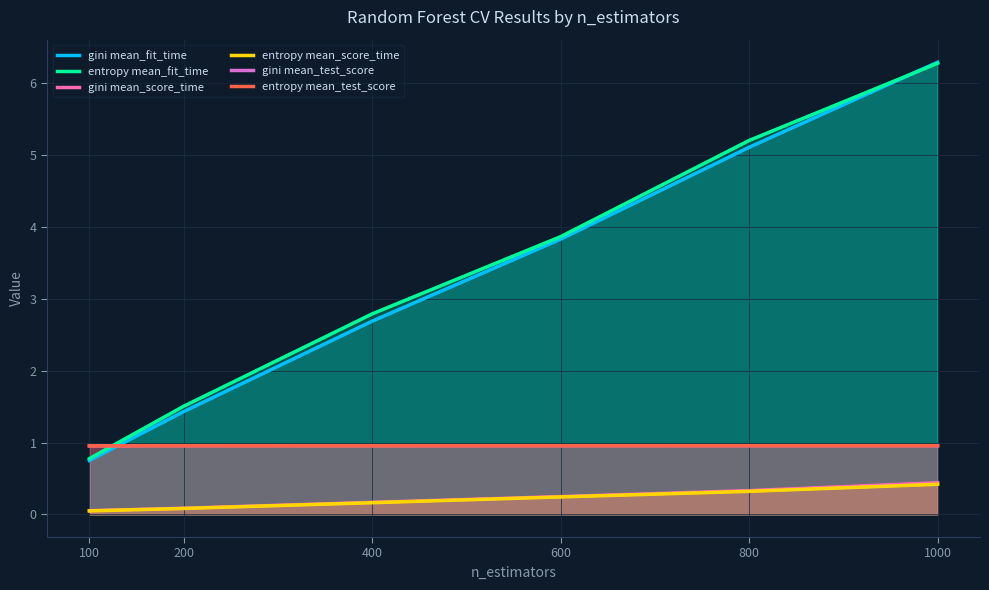

What is the value of the gini mean_fit_time point at the 4th from the left?

3.8